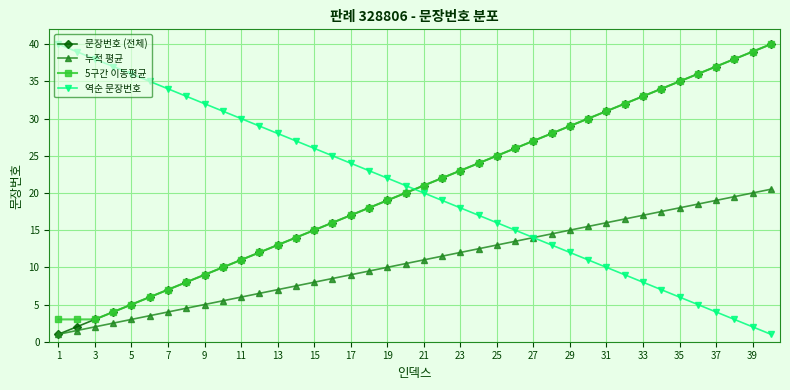

What are all the series names shown in the legend?

문장번호 (전체), 누적 평균, 5구간 이동평균, 역순 문장번호